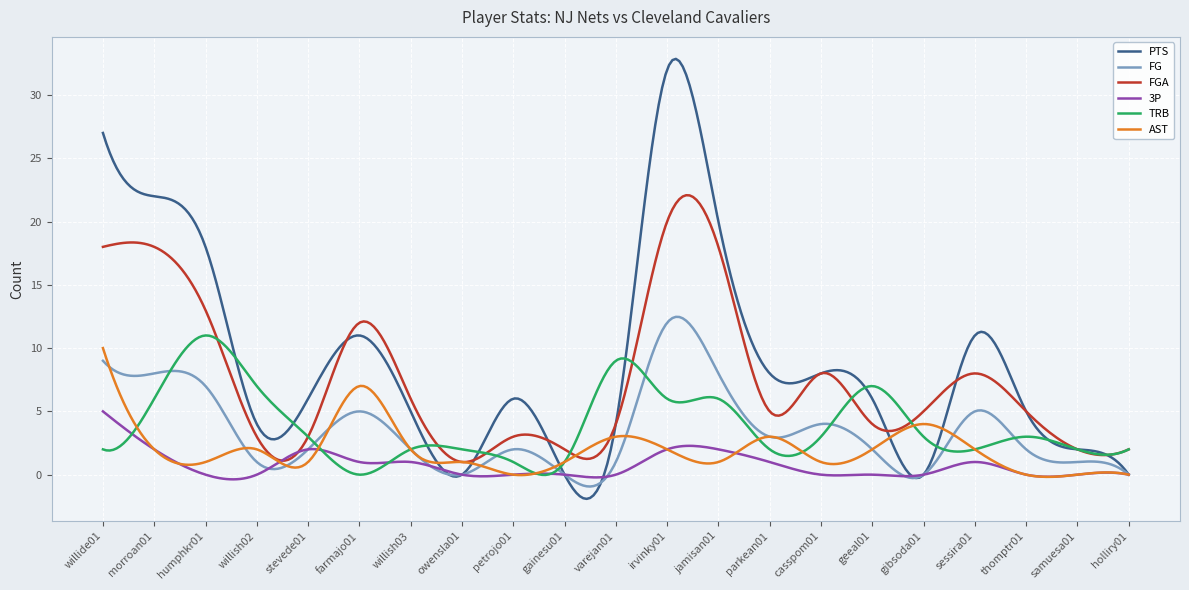

Which series has the largest total across all categories?

PTS